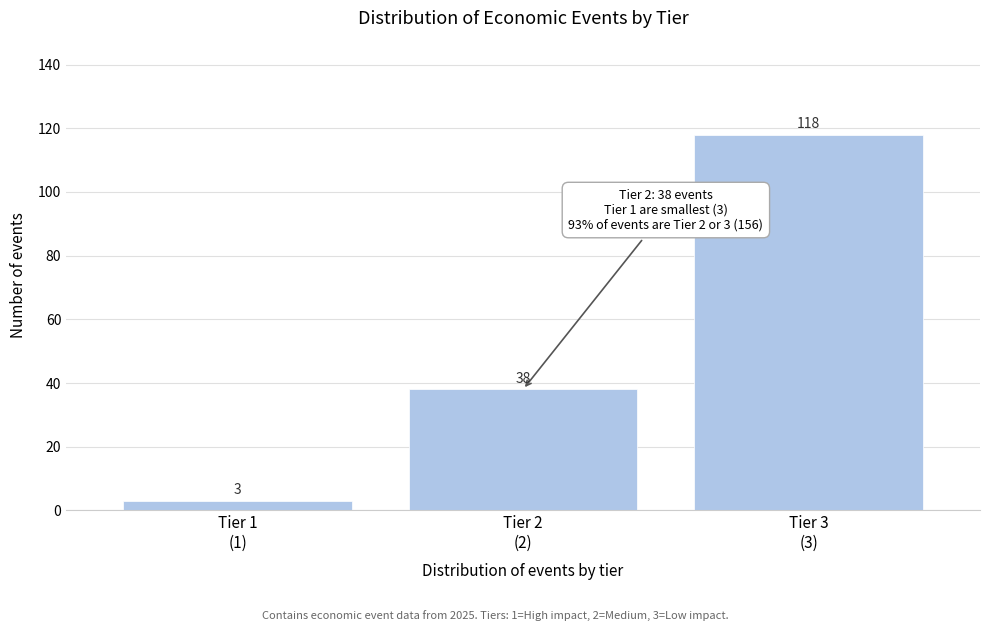

Reading left to right, transcribe all the data shown in this chart.

3	38	118